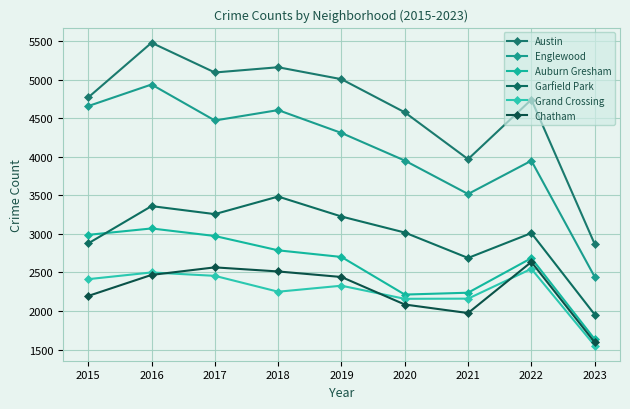

True or false: Austin and Garfield Park cross at least once.

False